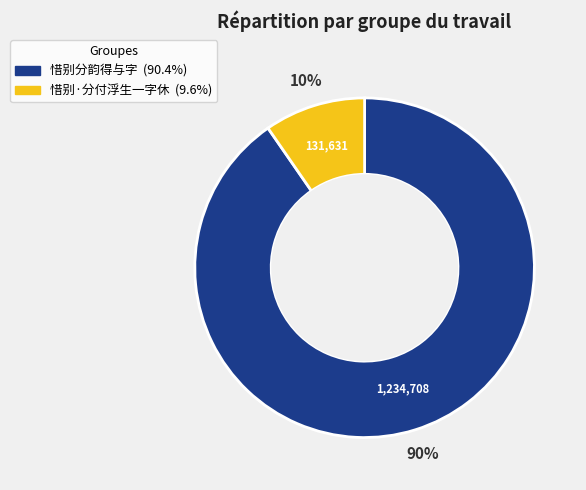

Between 惜别分韵得与字 and 惜别·分付浮生一字休, which is larger?

惜别分韵得与字